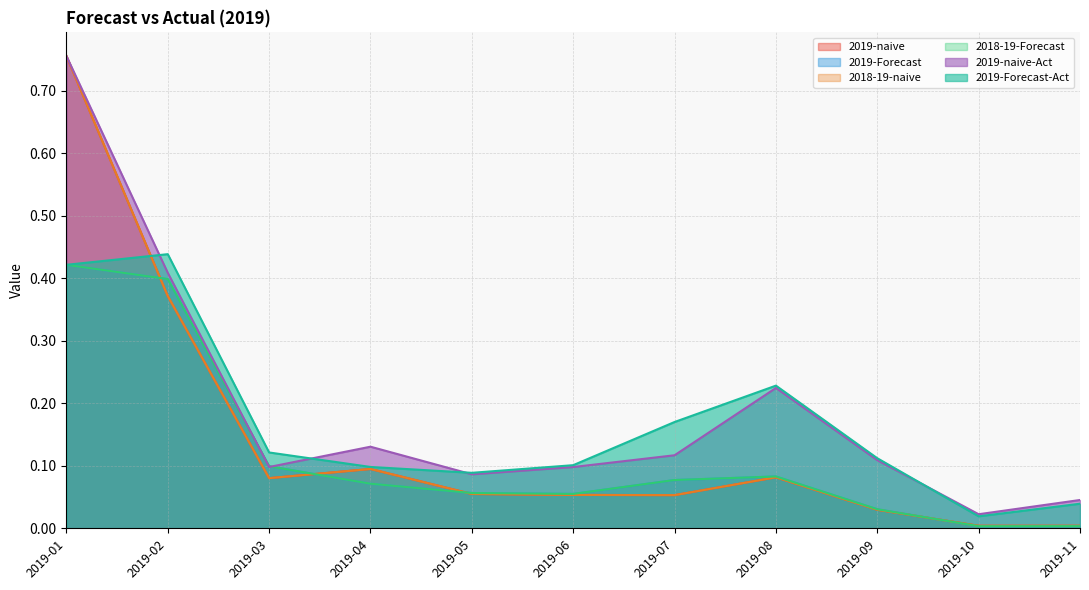

At 2019-04, list the series in order from largest to smallest.

2019-naive-Act, 2019-Forecast-Act, 2019-naive, 2018-19-naive, 2019-Forecast, 2018-19-Forecast